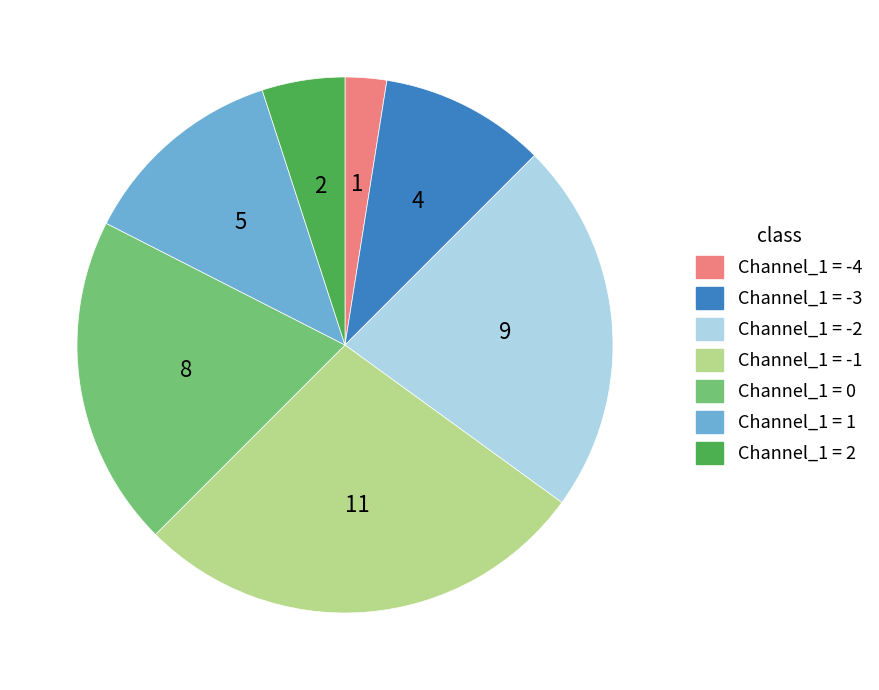

Does any single category account for the majority?

No